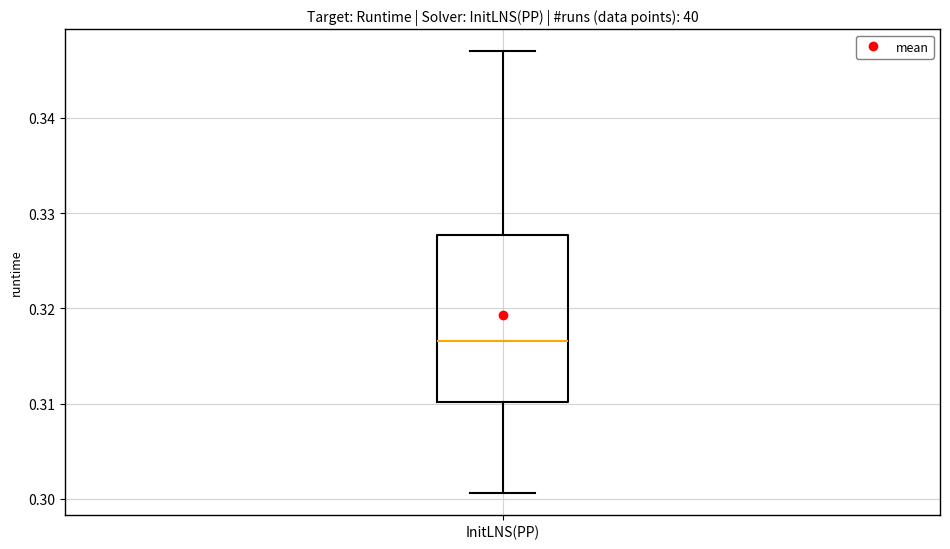

Read this box plot against the y-axis: the position of the median line, the range covered by the box, and the ends of both whiskers. The values are not printed on the chart, so give them approximately, as read against the axis.

median 0.317, box 0.310 to 0.328, whiskers 0.301 to 0.347